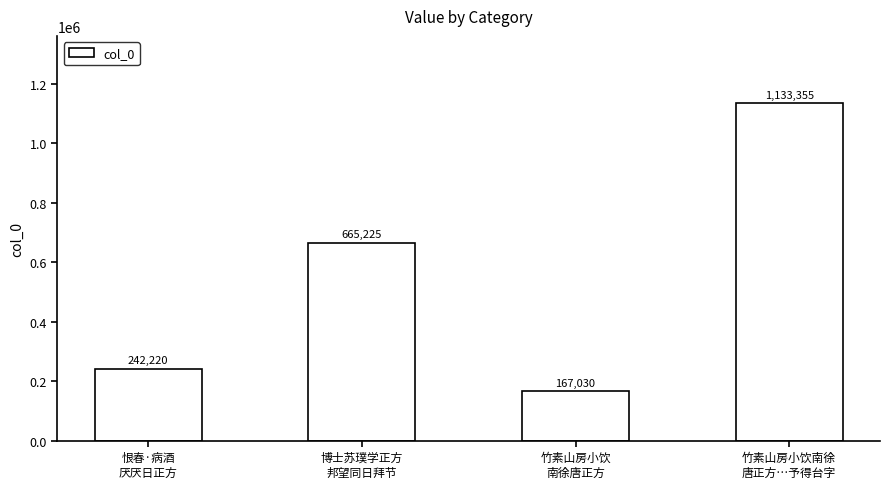

What is the sum of all values?

2207830